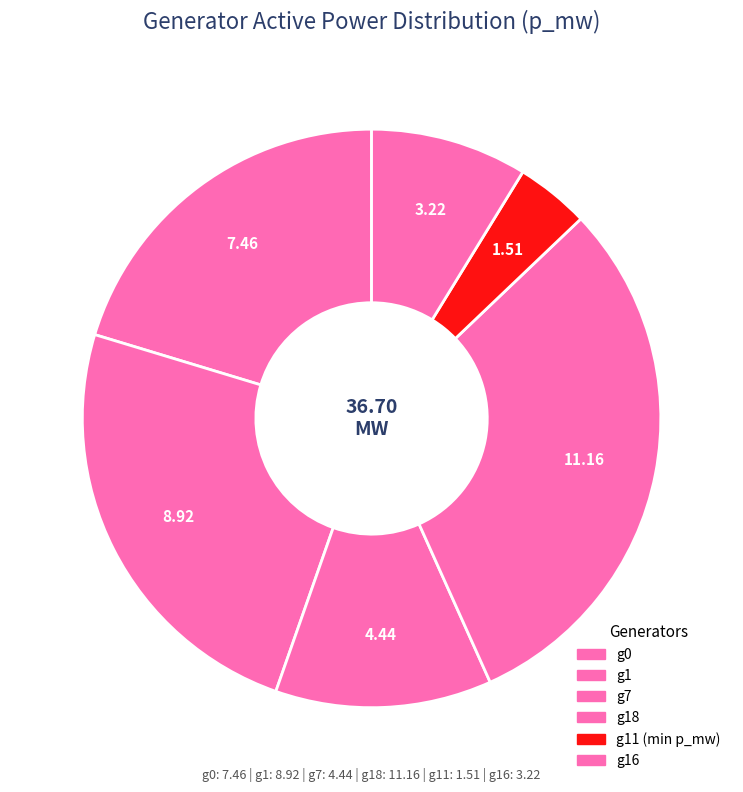

How many slices are in this pie chart?

6